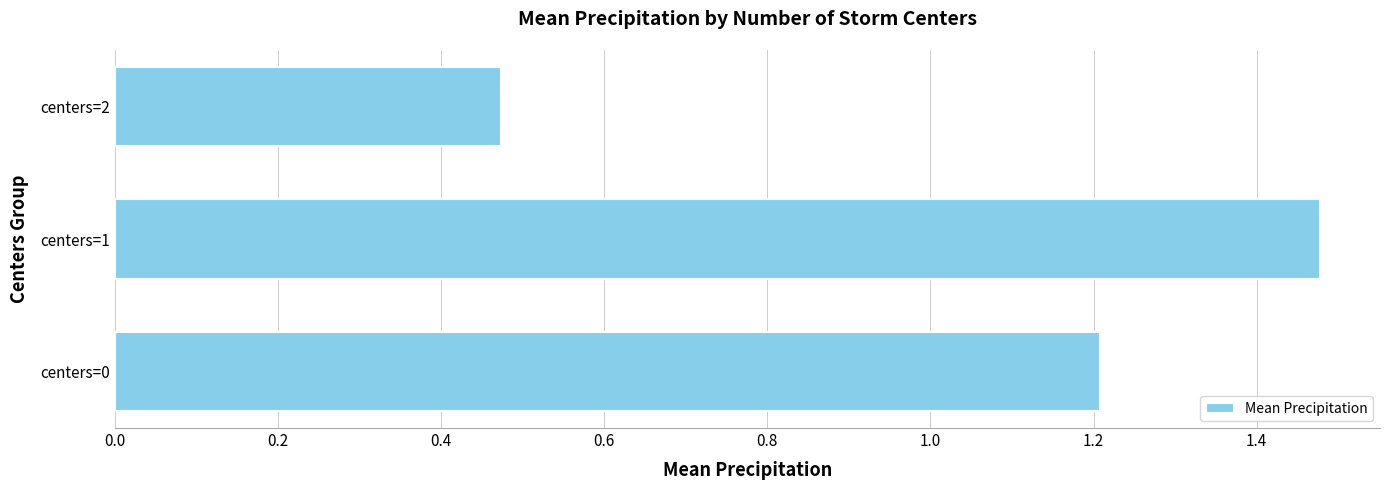

True or false: the data shows 1.2 at centers=0.

True